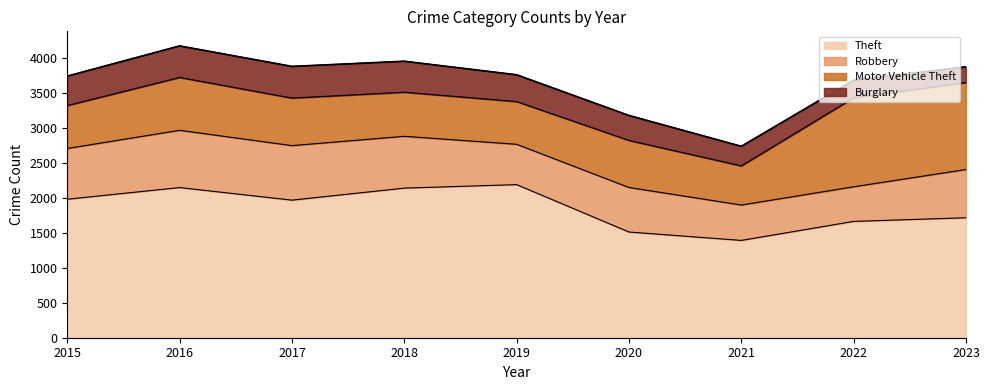

Between 2017 and 2020, which series saw the biggest shift?

Theft